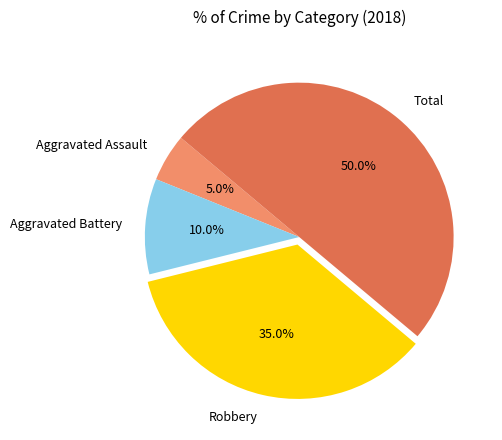

Does Robbery represent more than half of the total?

No